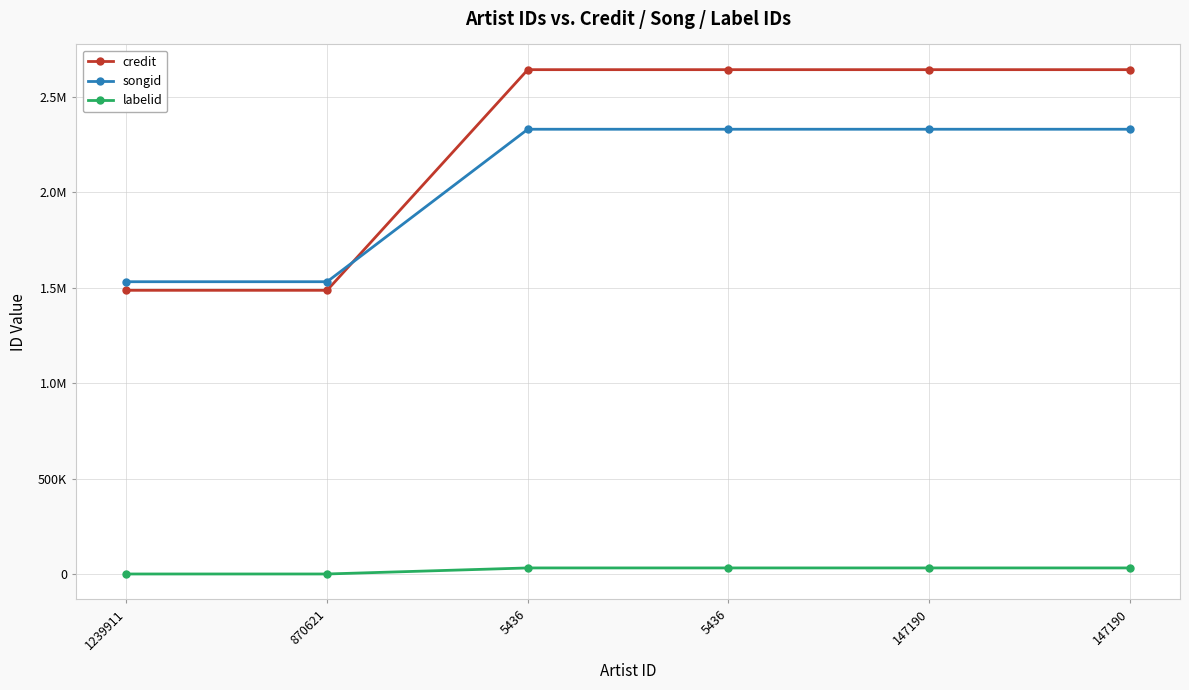

Does the chart have visible grid lines?

Yes